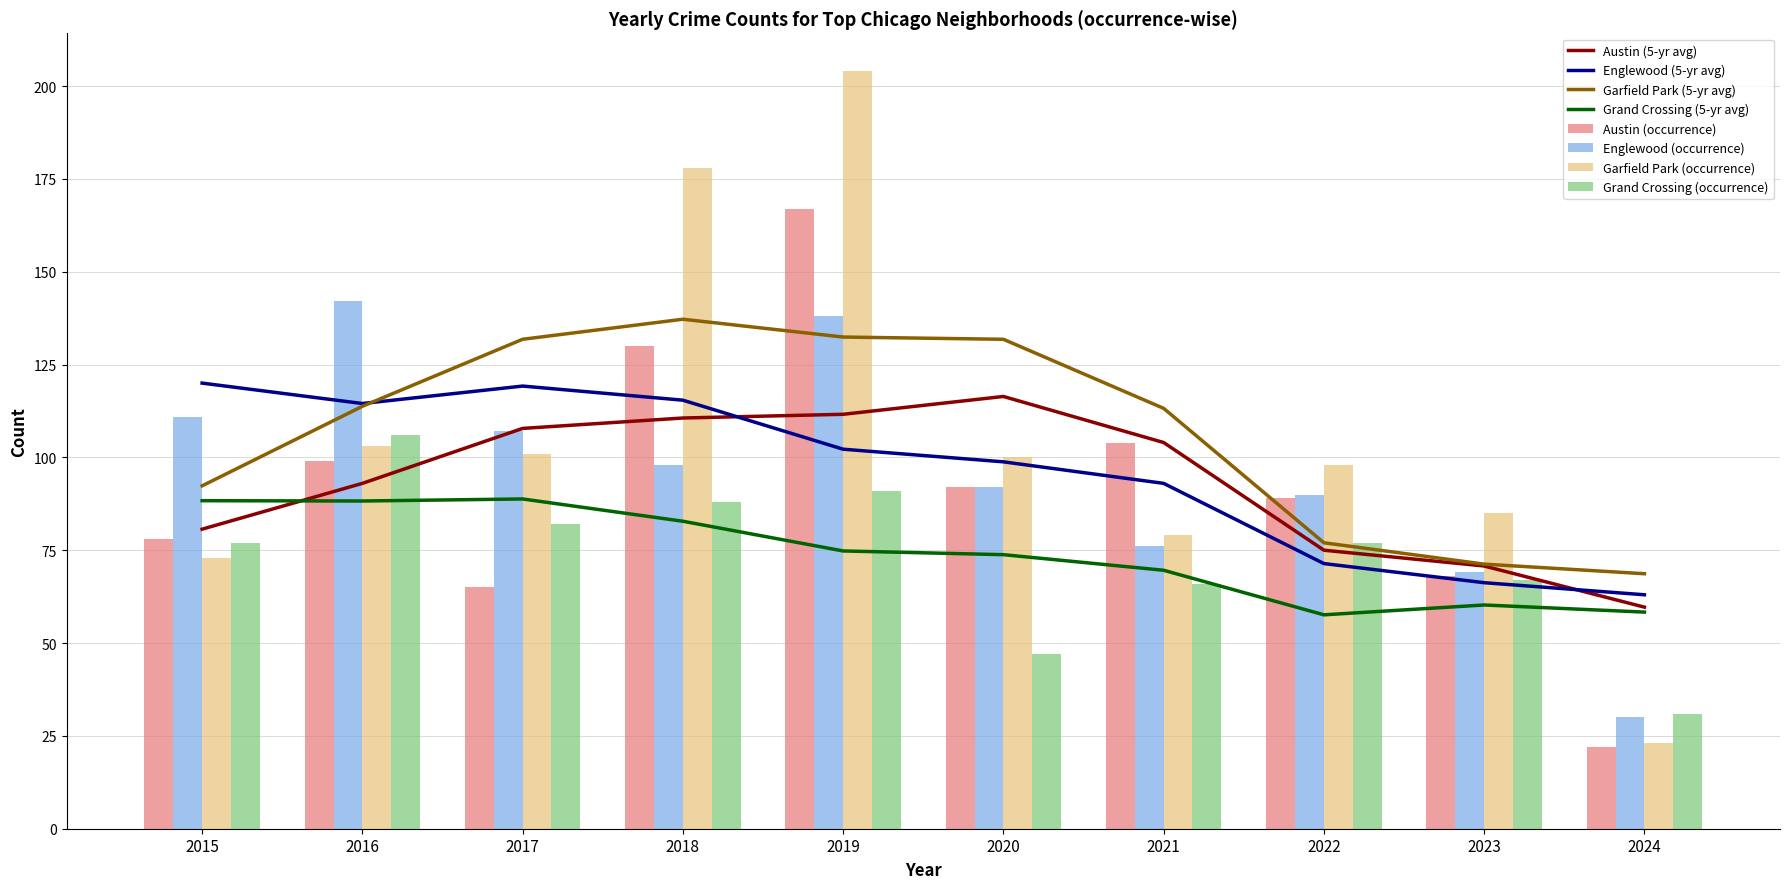

List the series in order of their peak value, highest first.

Garfield Park (occurrence), Austin (occurrence), Englewood (occurrence), Grand Crossing (occurrence)